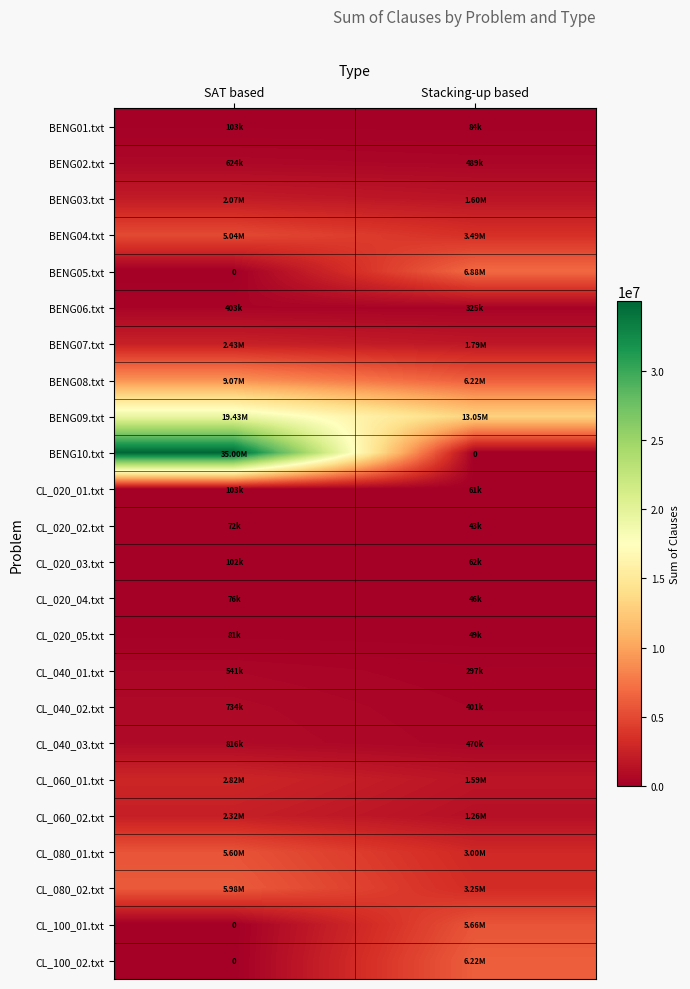

What is the average value of the CL_020_03.txt series?

82300